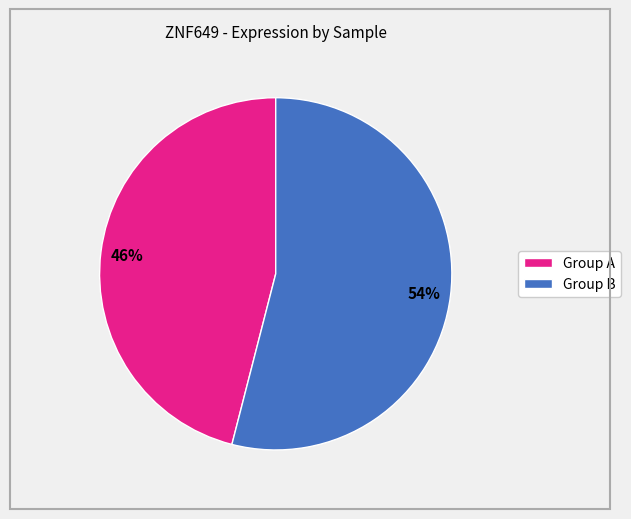

To the nearest percent, what is the average slice percentage?

50%